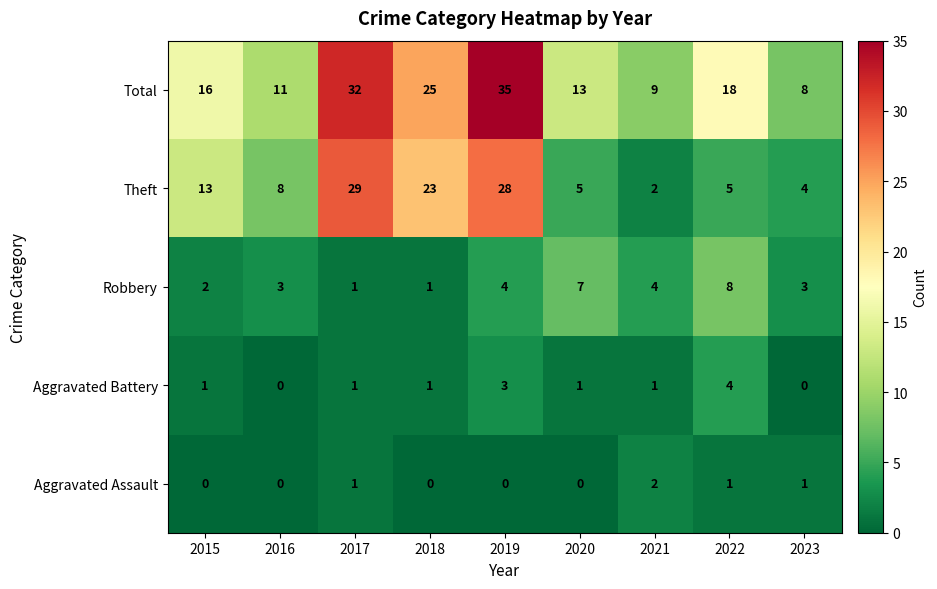

What is the spread (max minus min) of values at 2021?

8